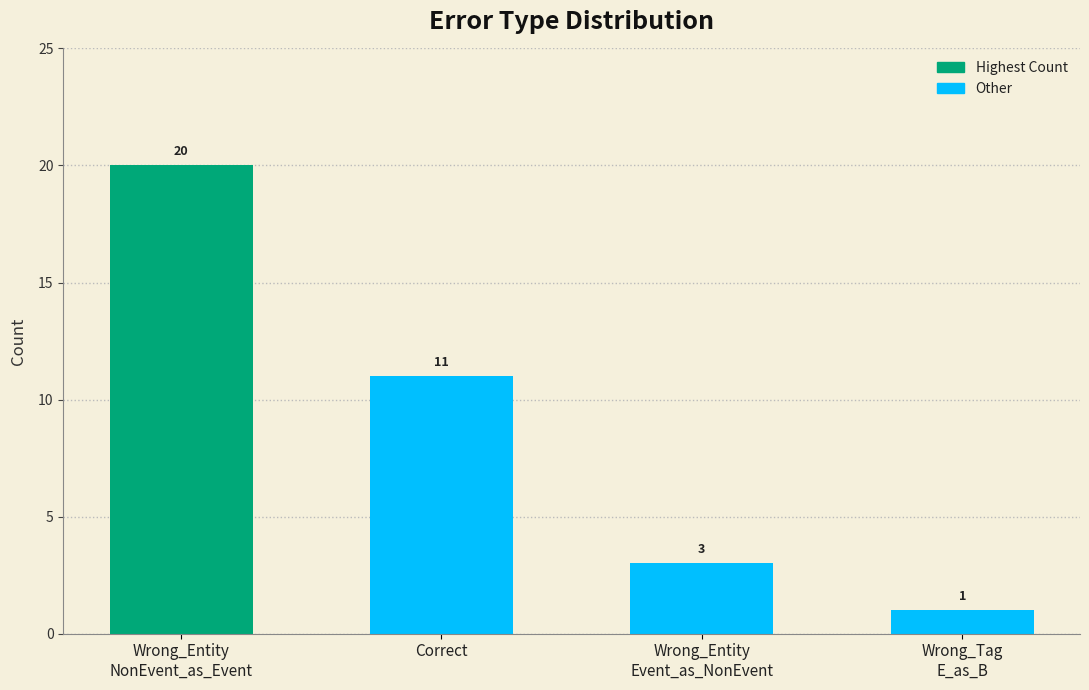

Are the bars grouped side by side (vs. stacked)?

No